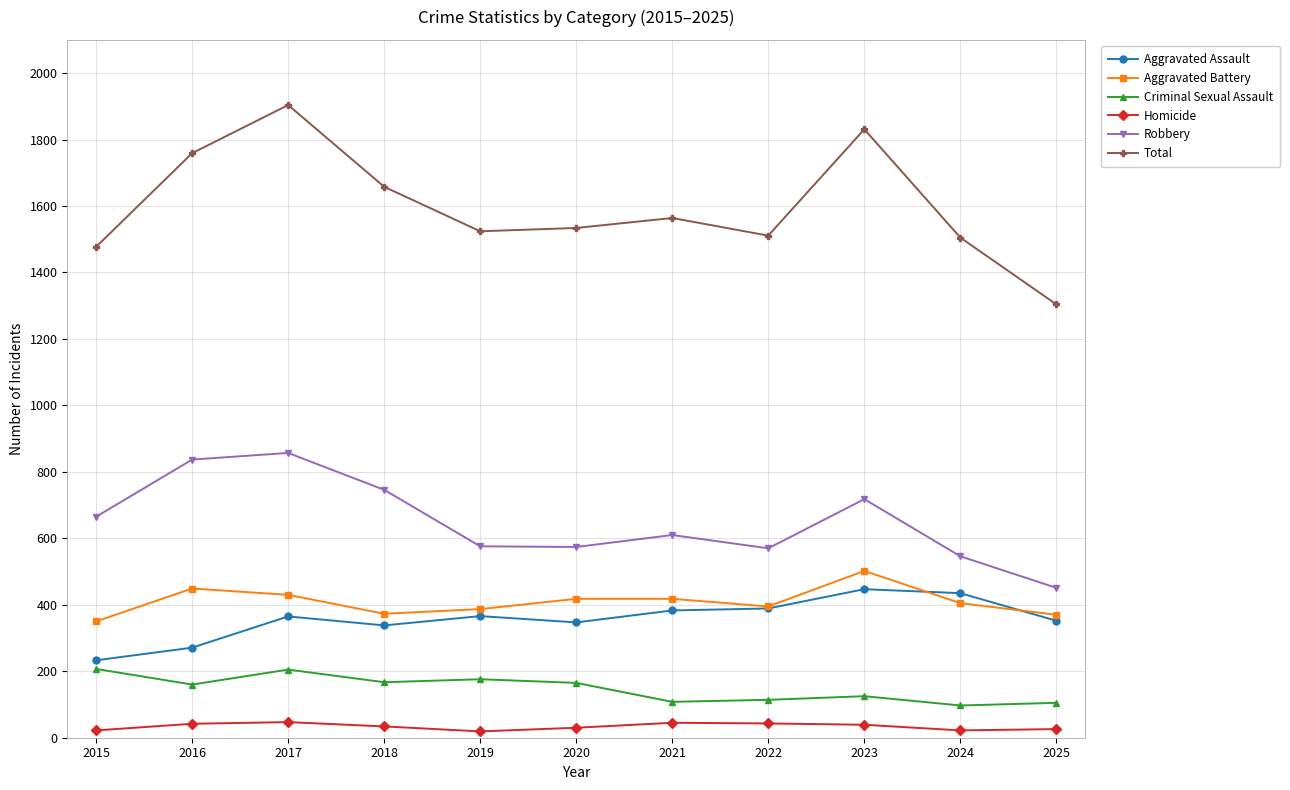

Does the chart have visible grid lines?

Yes